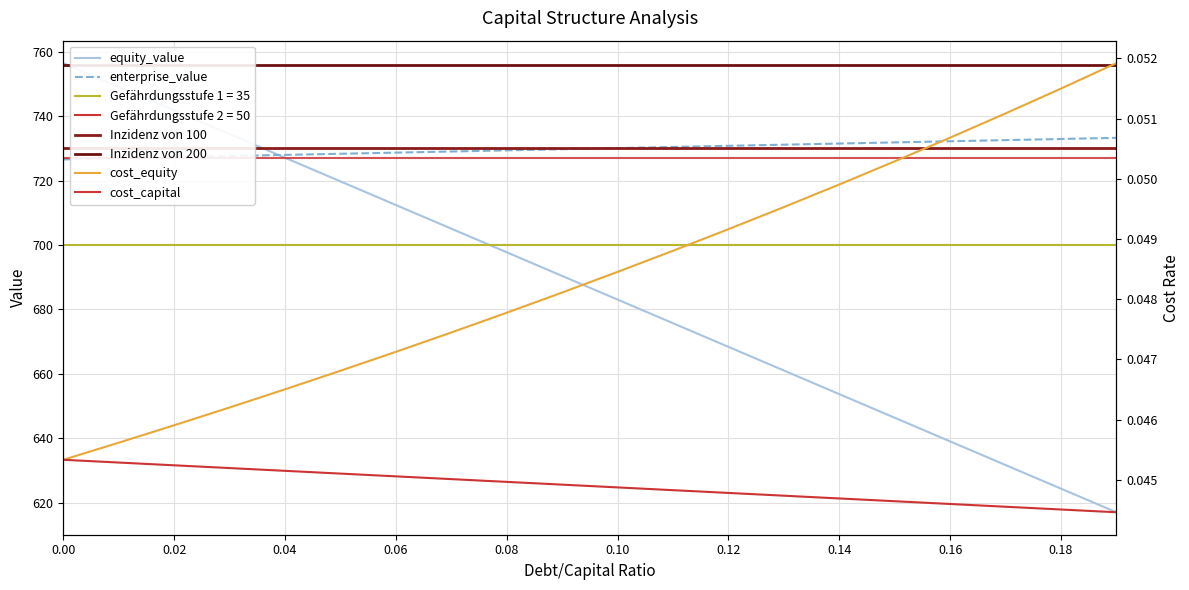

Between 0.06 and 0.04, which is larger?

0.04